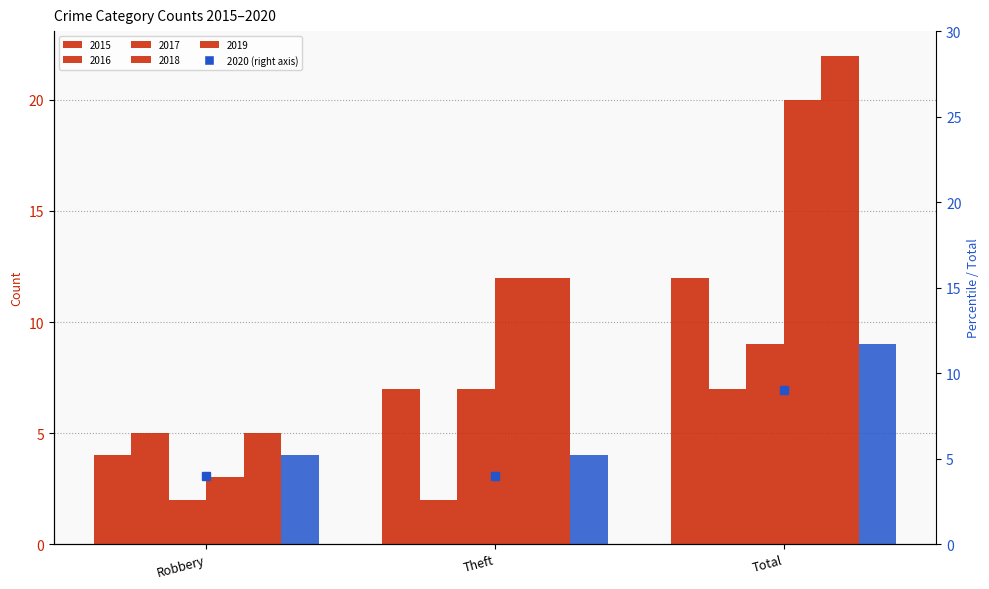

What is the greatest value displayed?

22